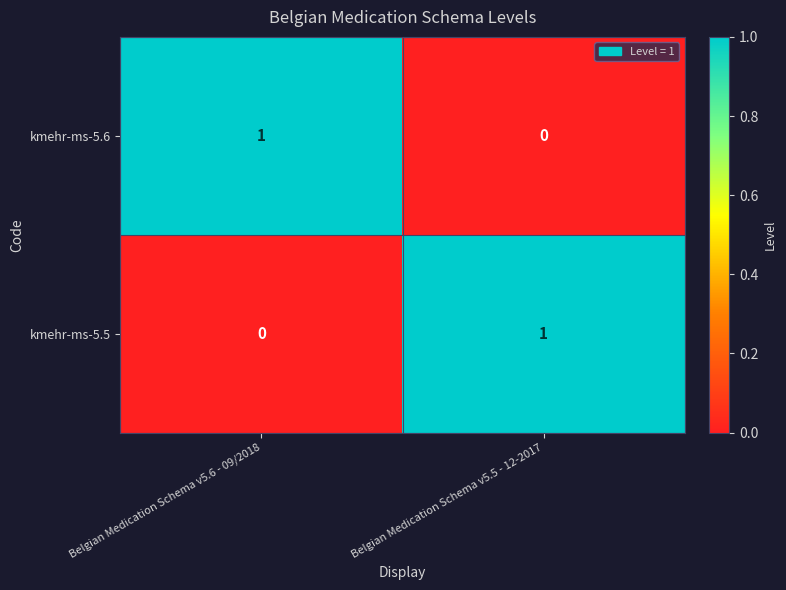

Is the value of kmehr-ms-5.5 at Belgian Medication Schema v5.6 - 09/2018 greater than the value of kmehr-ms-5.6 at Belgian Medication Schema v5.6 - 09/2018?

No